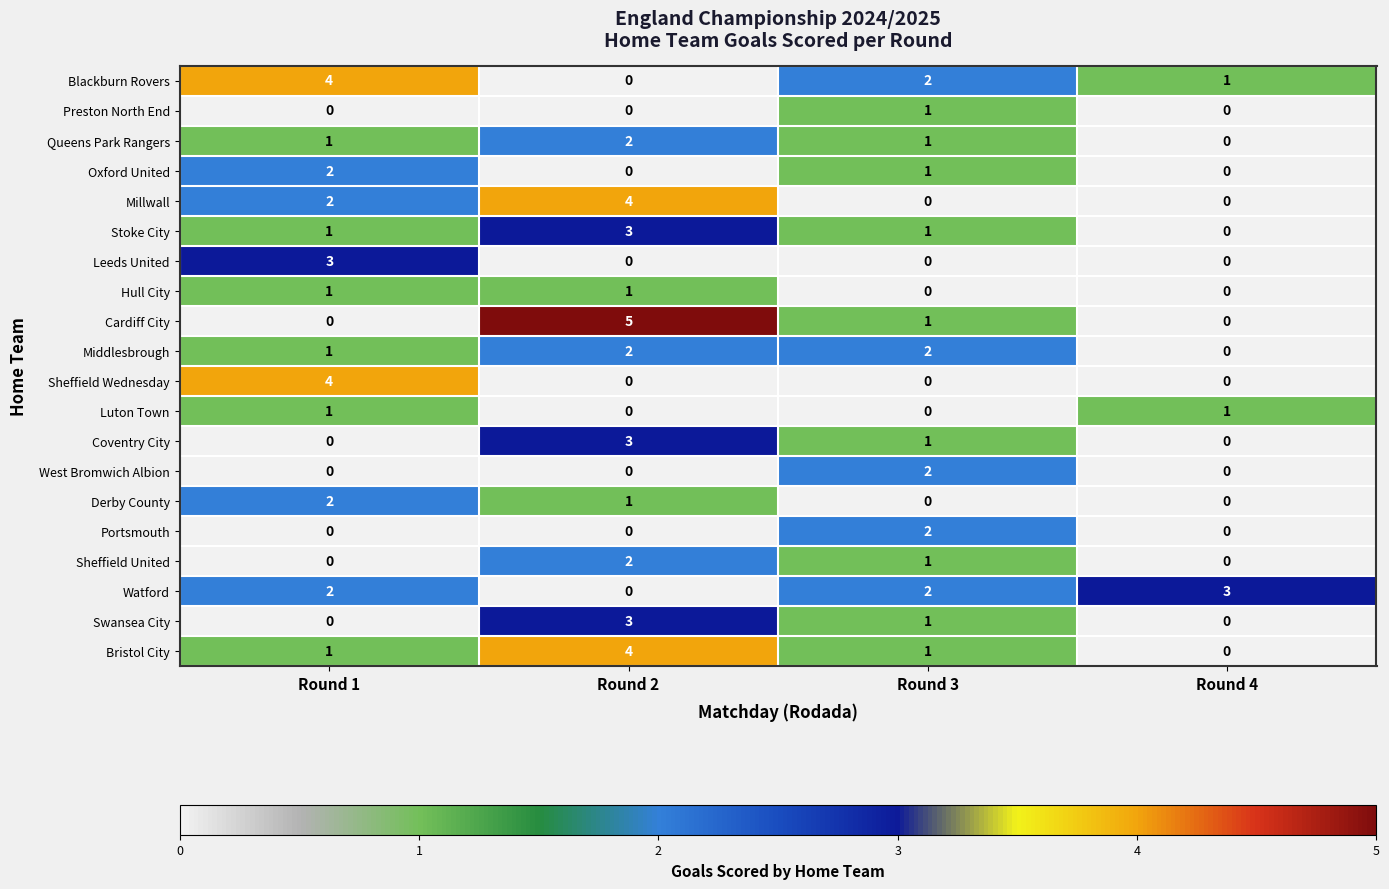

What is the total value across all series at Round 1?

25